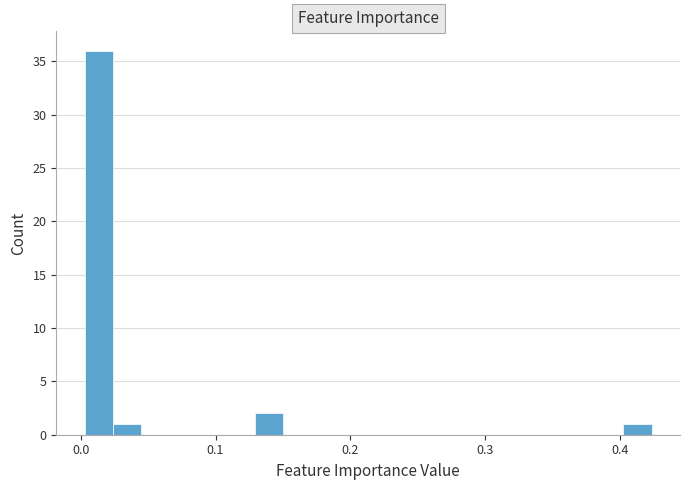

Around what value on the x-axis is the tallest bar? Give the approximate position of its centre, as read against the axis.

0.01